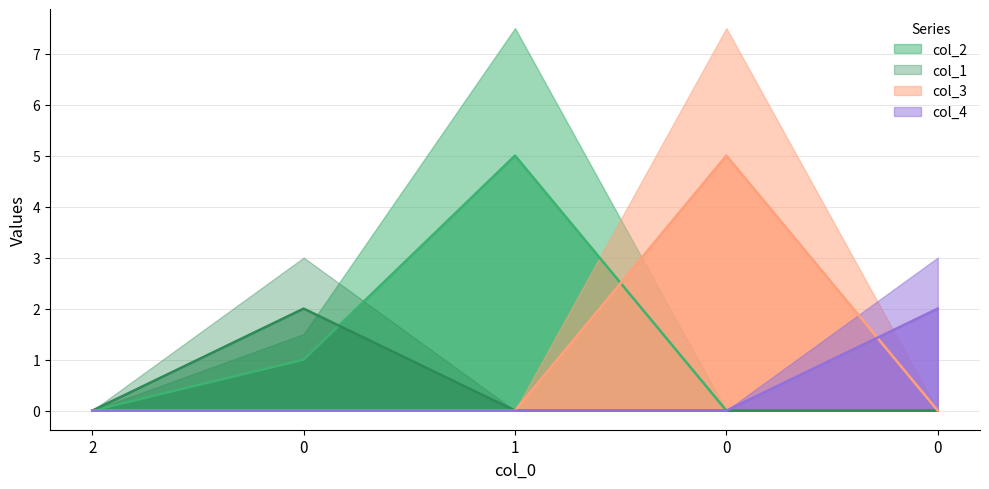

Does the chart display data point markers on the line(s)?

No